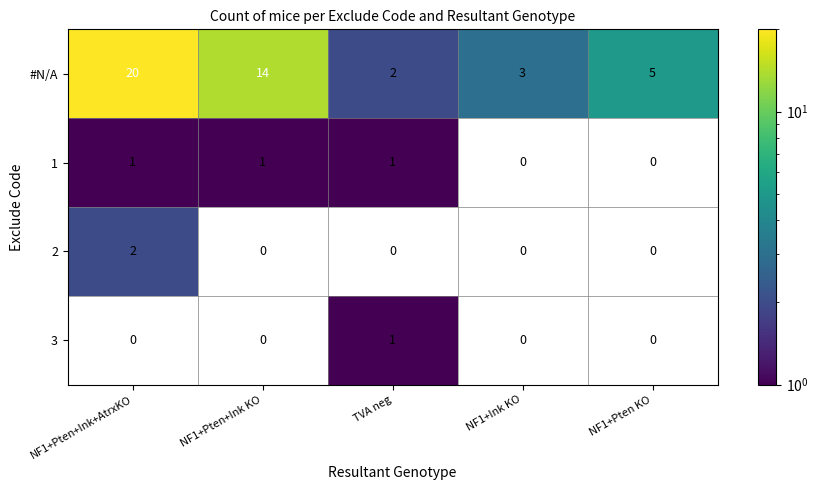

What is the sum of the #N/A values at TVA neg and NF1+Pten KO?

7